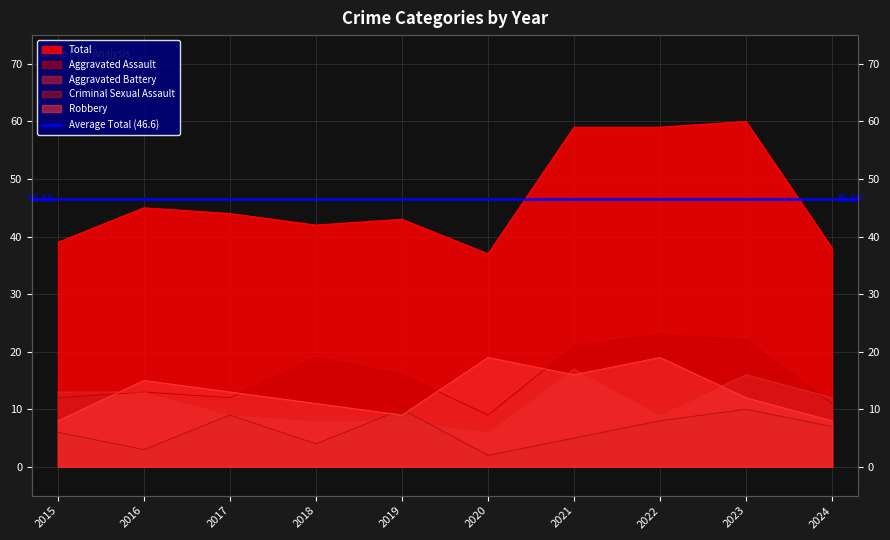

True or false: Criminal Sexual Assault has a value of 4 at 2018.

True